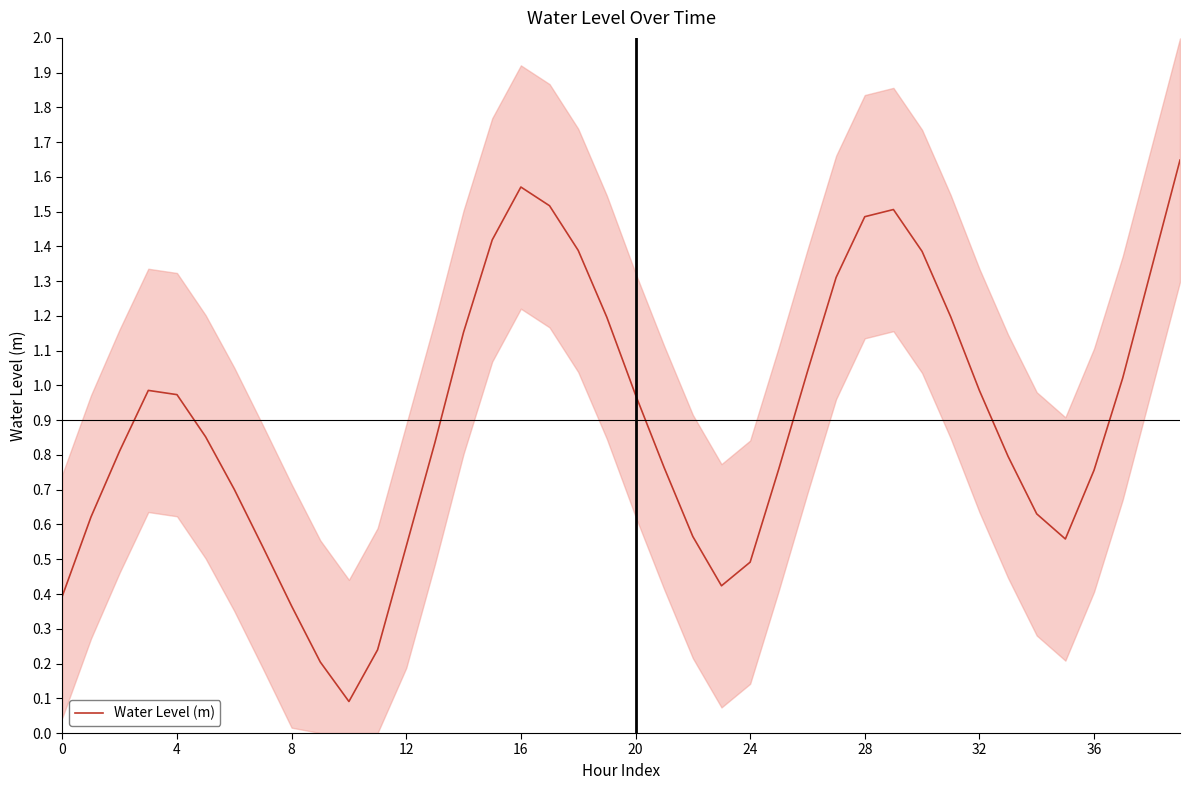

The chart shows a value of 1.6 at 26. True or false?

False